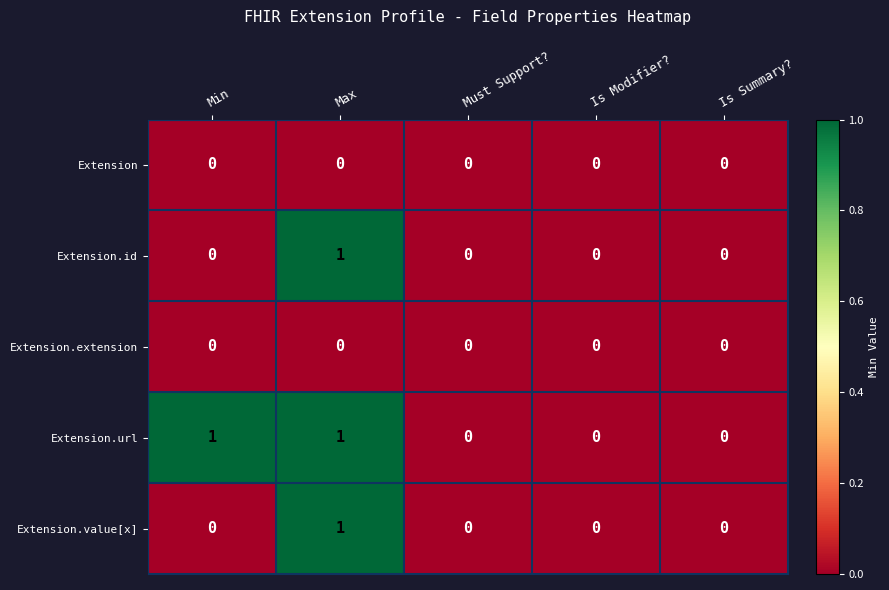

Which series has the largest total across all categories?

Extension.url